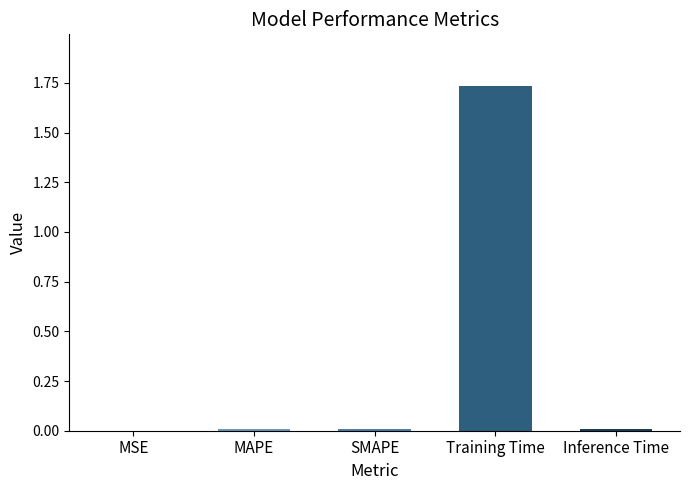

Which category has the highest value across all series?

Training Time